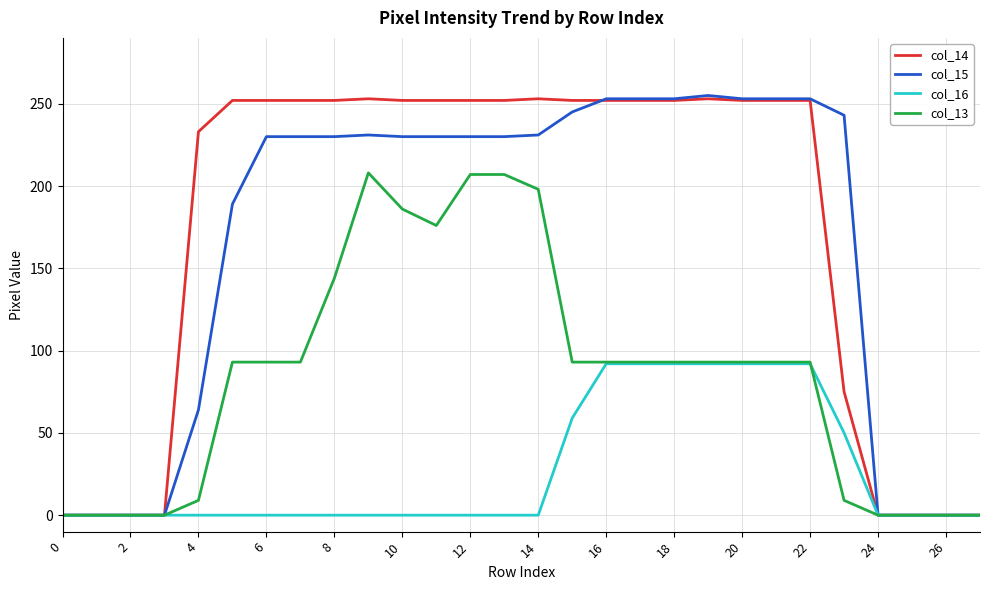

What is the highest value of the col_16 series?

92